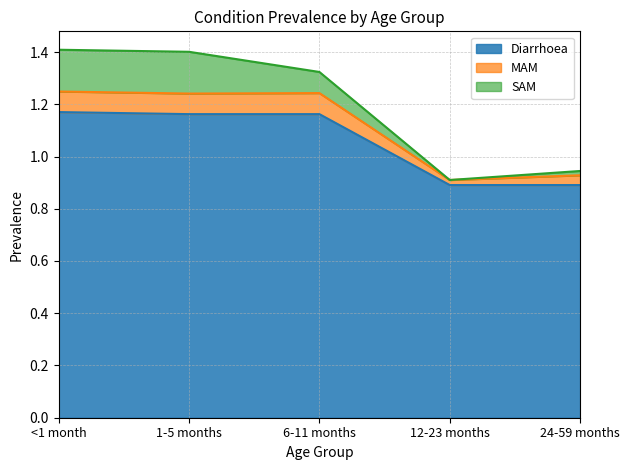

True or false: Diarrhoea has a value of 0.4 at 24-59 months.

False